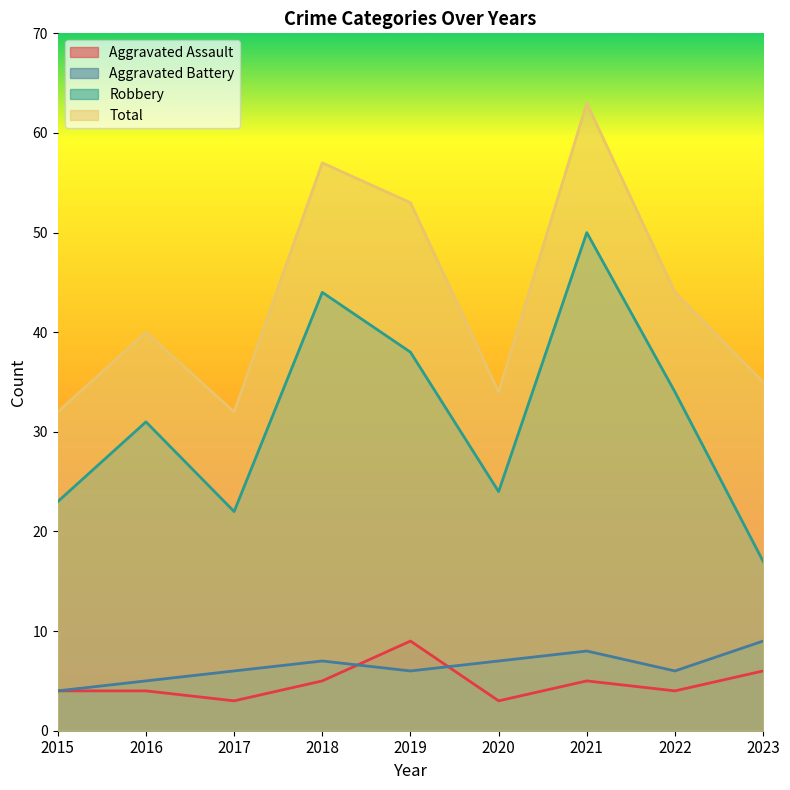

True or false: Aggravated Assault and Robbery cross at least once.

False